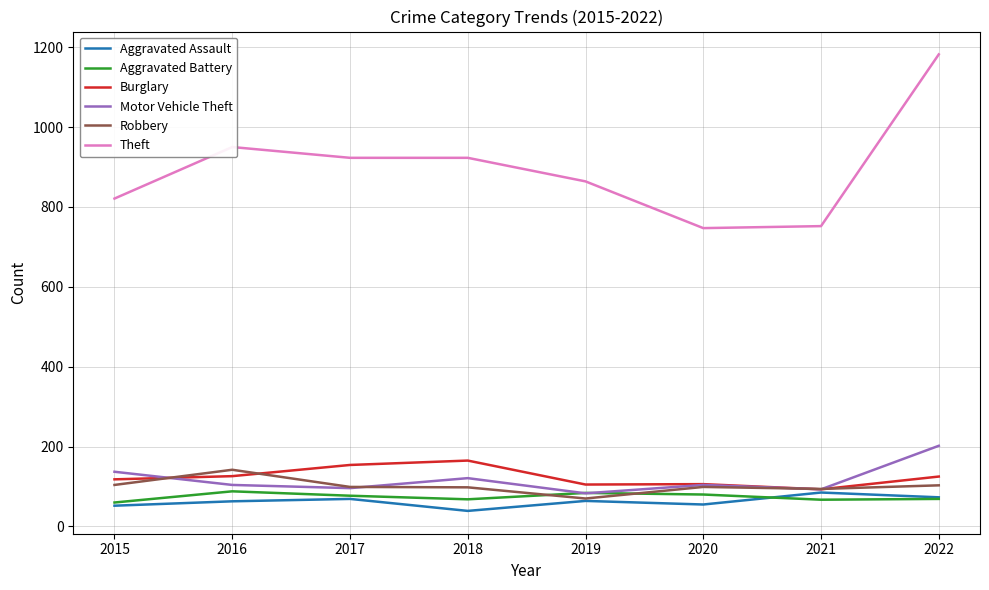

At how many categories does at least one series exceed 686?

8